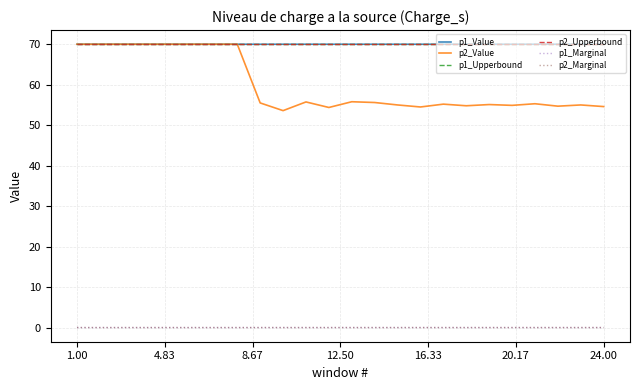

What is the average value of the p1_Value series?

70.0